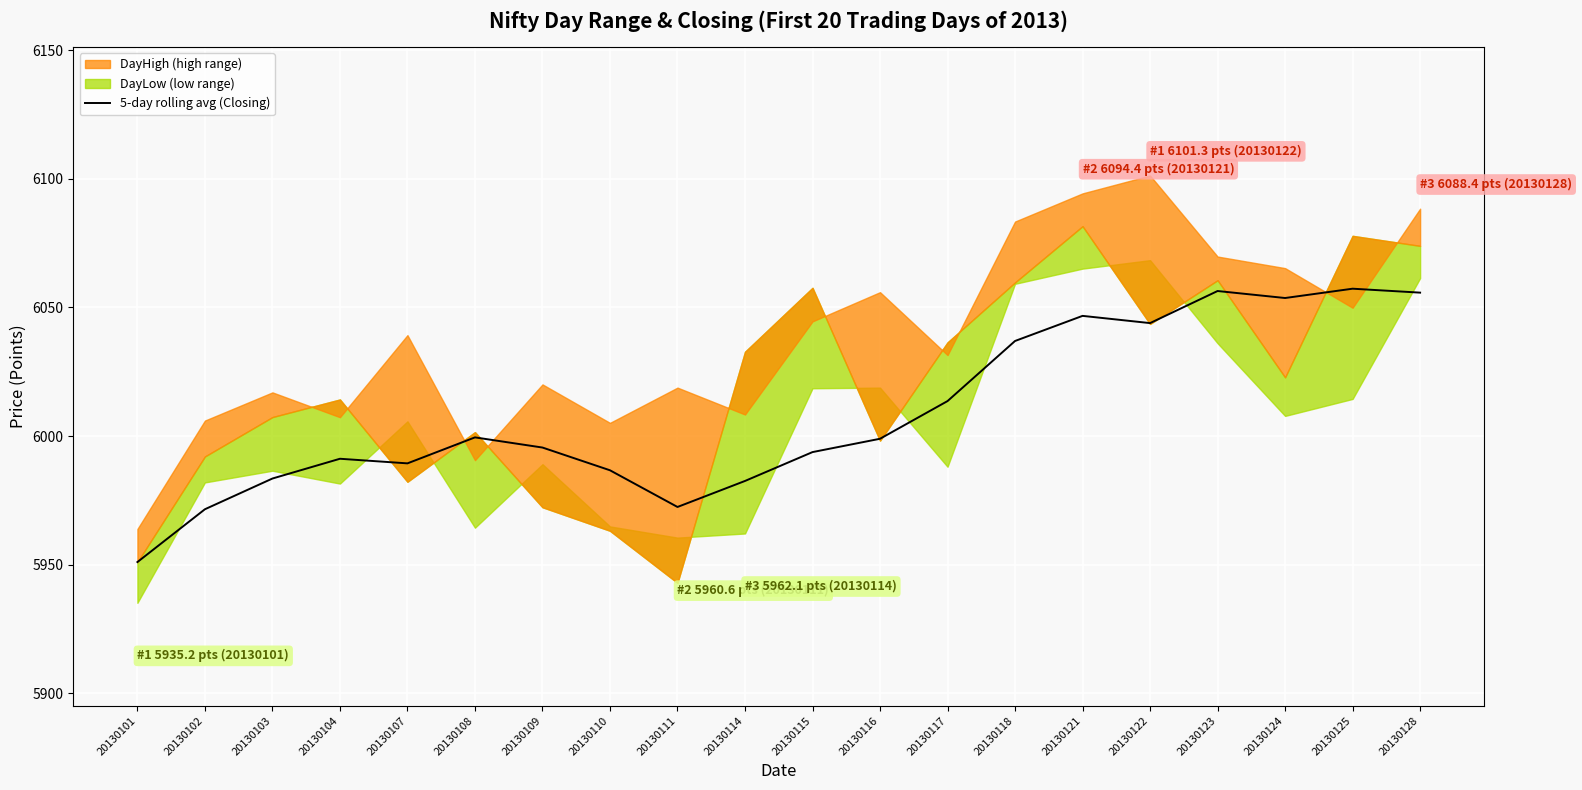

What is the change in value from 20130123 to 20130125?

+0.9